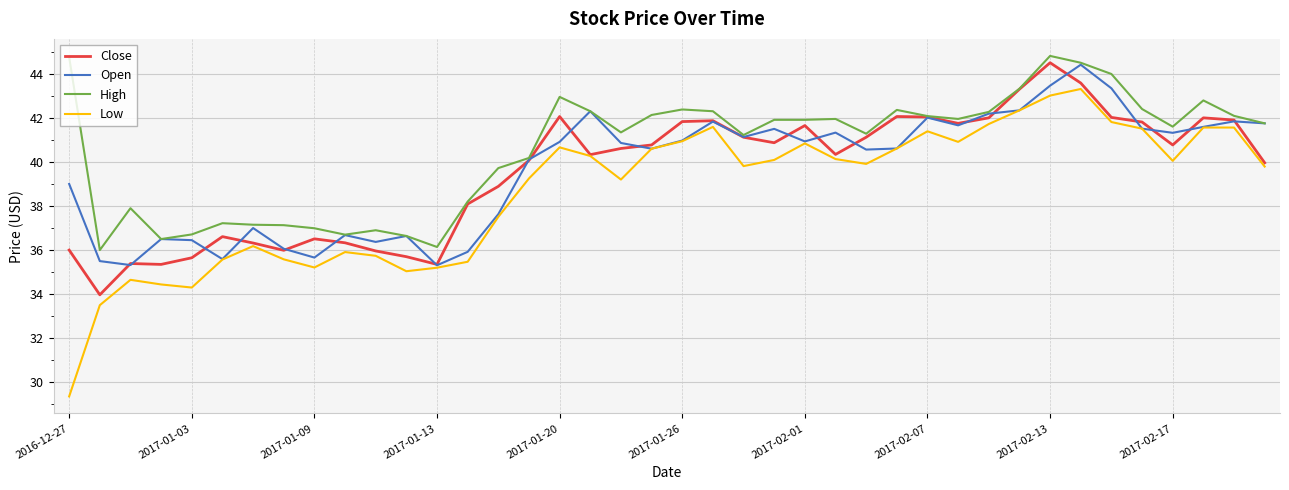

Which series has the largest range (max minus min)?

Low